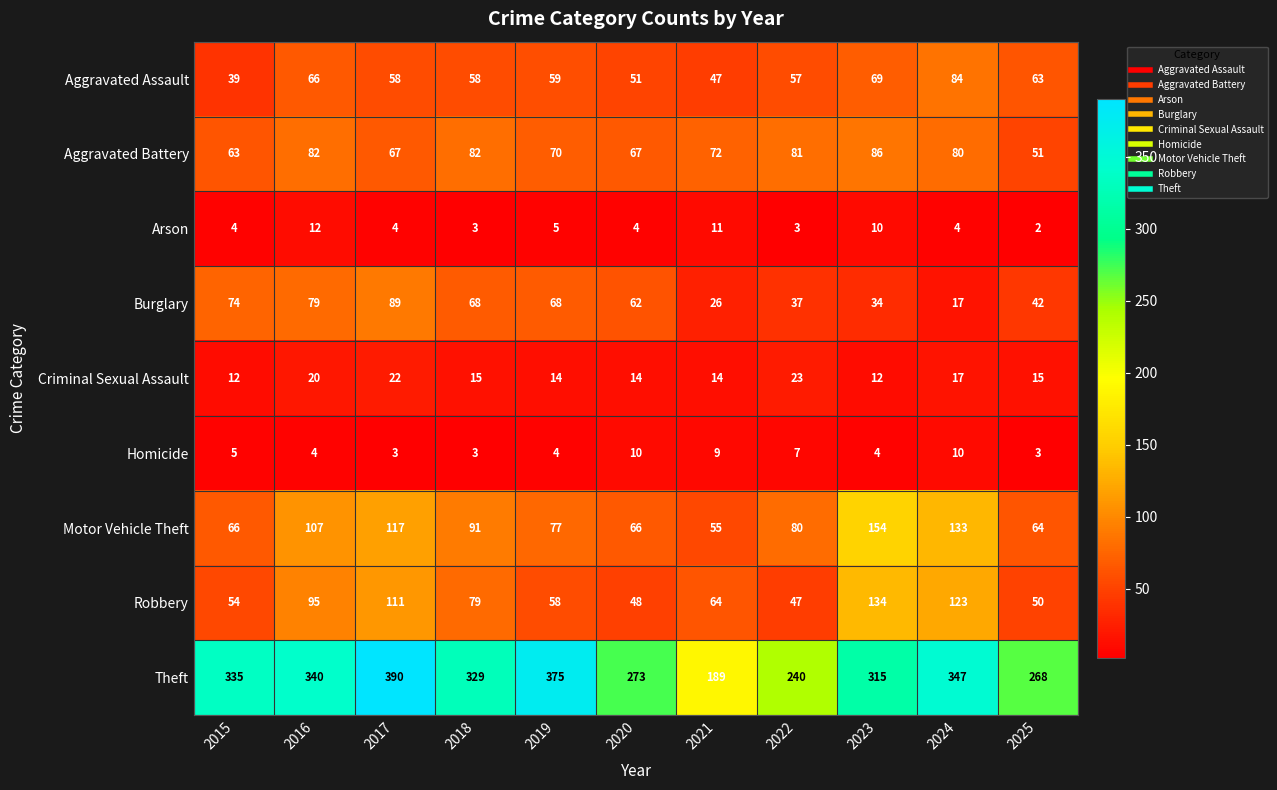

What is the average value of the Burglary series?

54